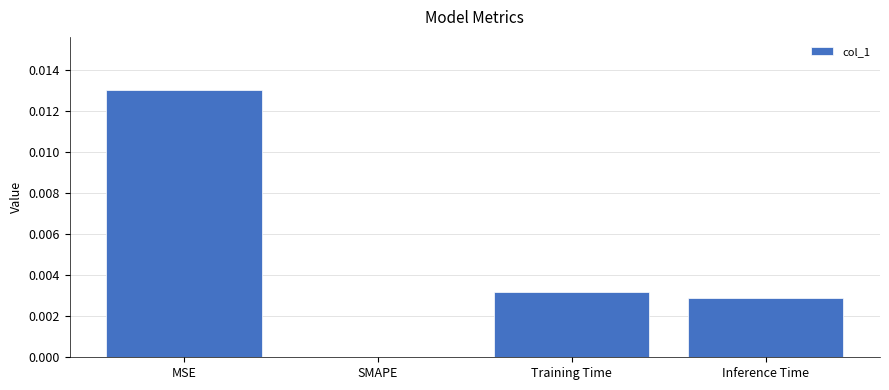

Is it true that the value at SMAPE is 0.0?

True